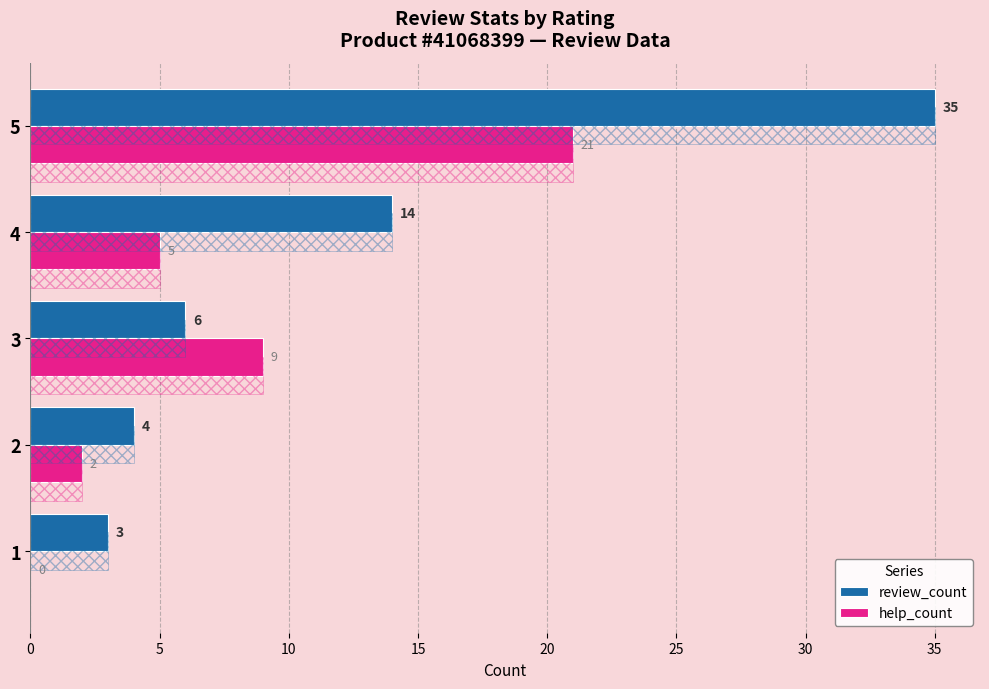

What is the maximum value for review_count?

35